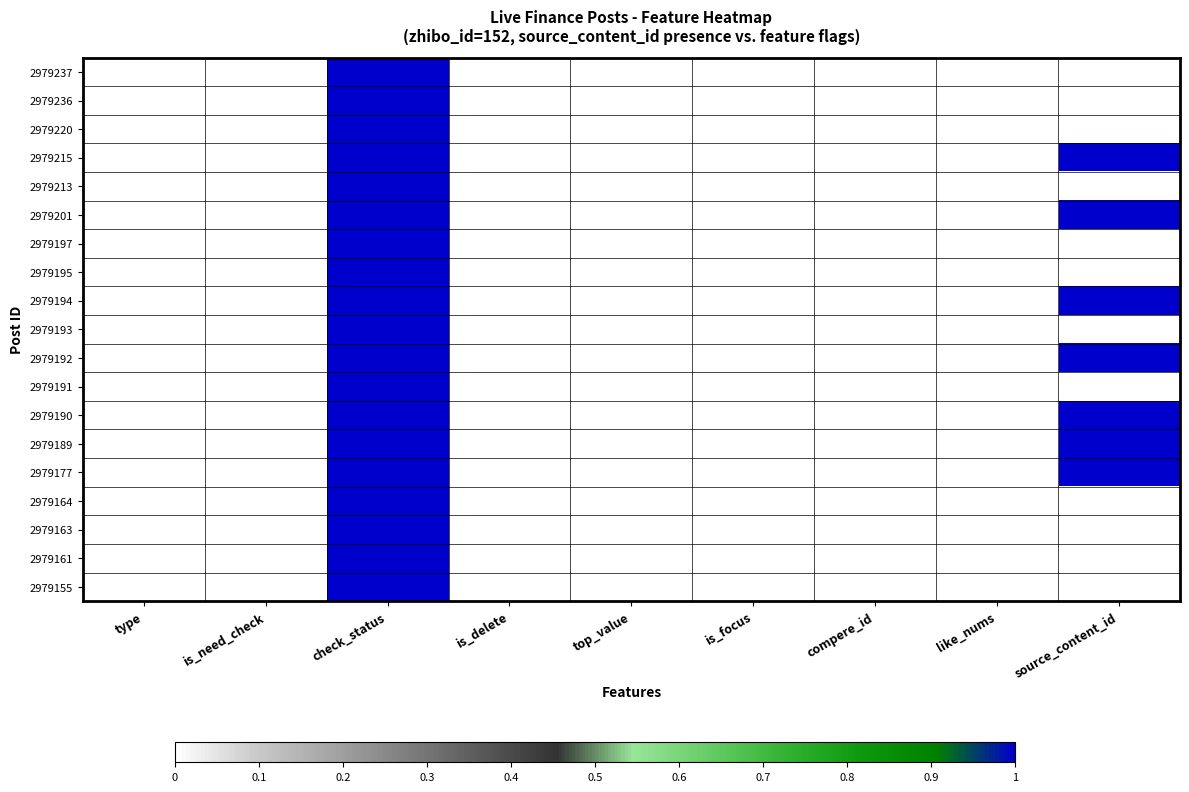

At check_status, list the series in order from largest to smallest.

2979237, 2979236, 2979220, 2979215, 2979213, 2979201, 2979197, 2979195, 2979194, 2979193, 2979192, 2979191, 2979190, 2979189, 2979177, 2979164, 2979163, 2979161, 2979155